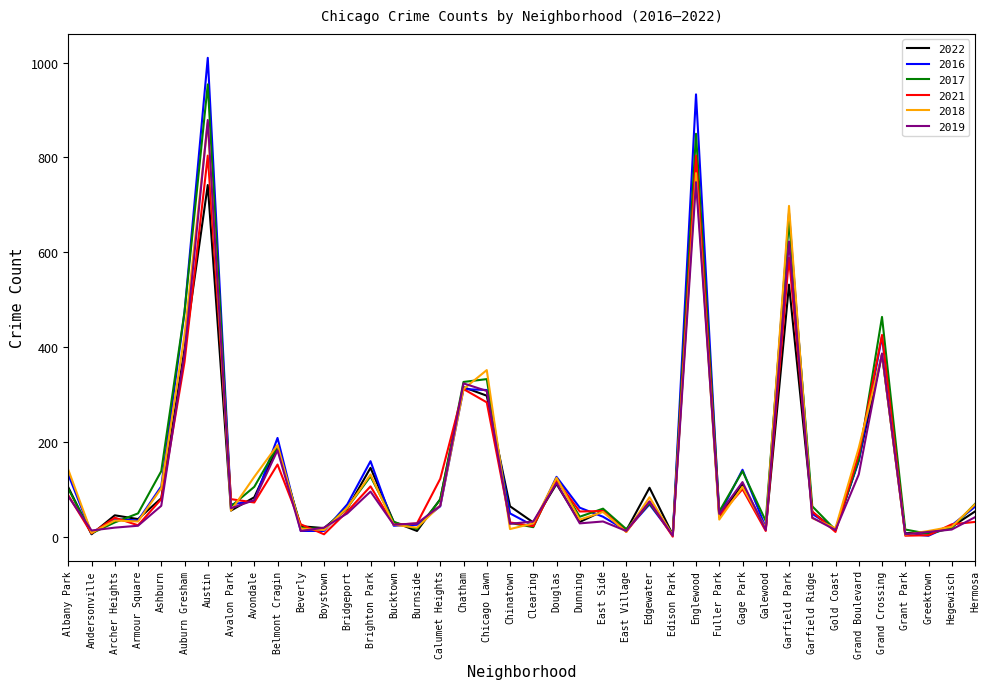

True or false: 2017 has a value of 71 at Edgewater.

True